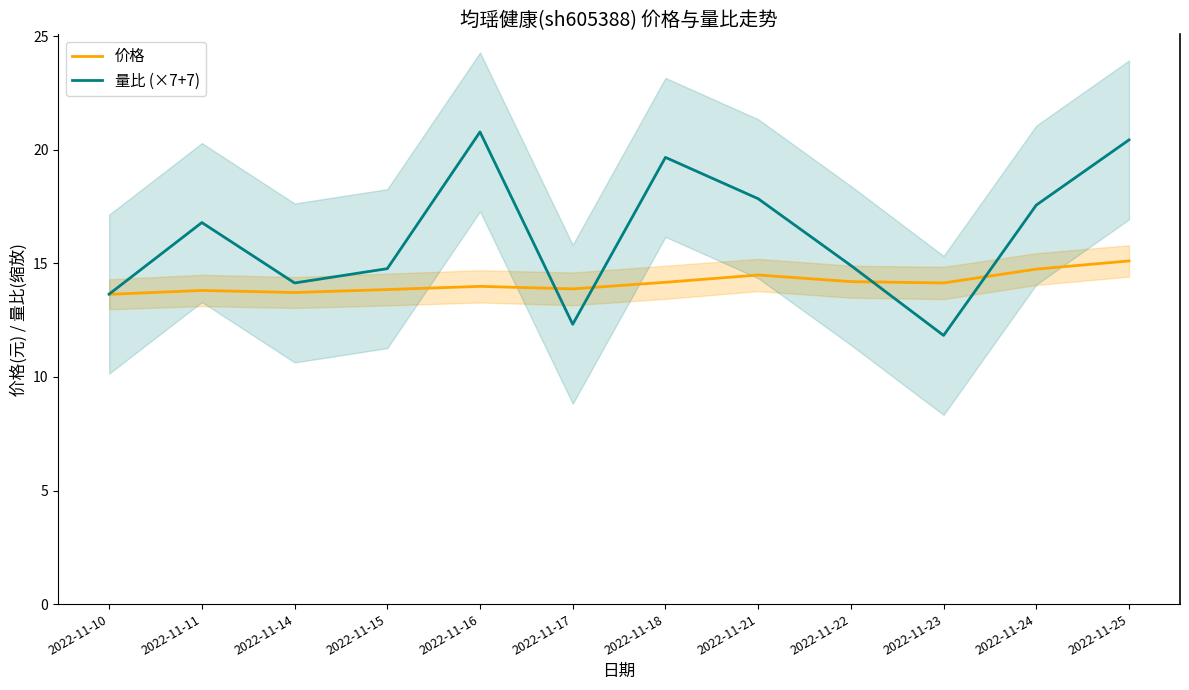

Reading right to left, what are all the values shown in this chart?

价格: 15.1	14.8	14.1	14.2	14.5	14.2	13.9	14.0	13.8	13.7	13.8	13.6
量比 (×7+7): 20.4	17.6	11.8	14.9	17.9	19.7	12.3	20.8	14.8	14.1	16.8	13.6